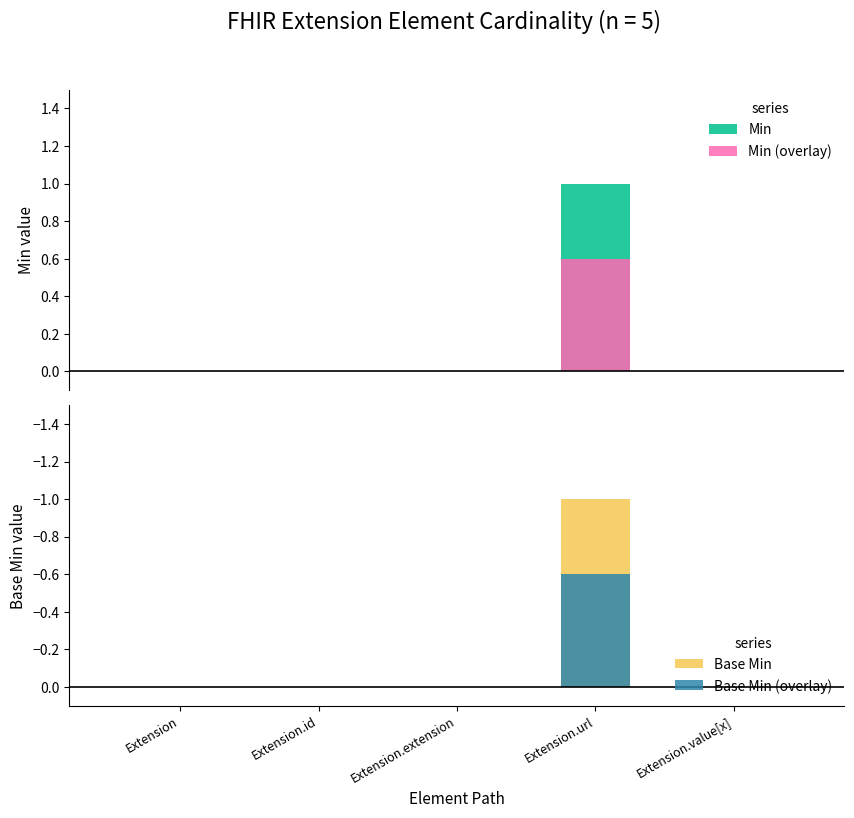

What is the label of the 3rd bar from the left?

Extension.extension